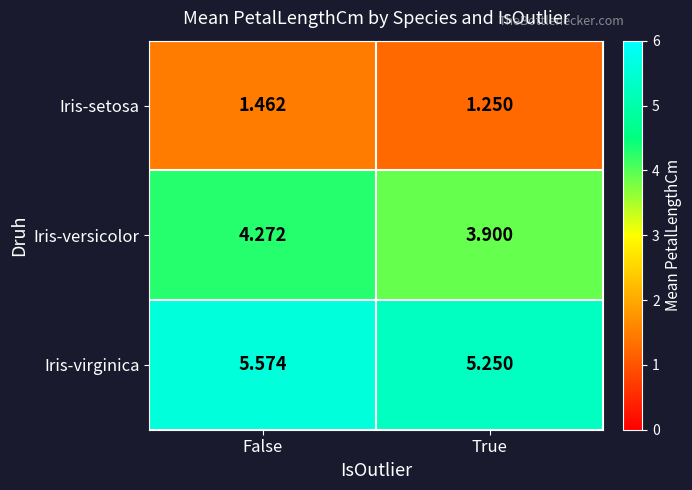

Which series has the largest range (max minus min)?

Iris-versicolor